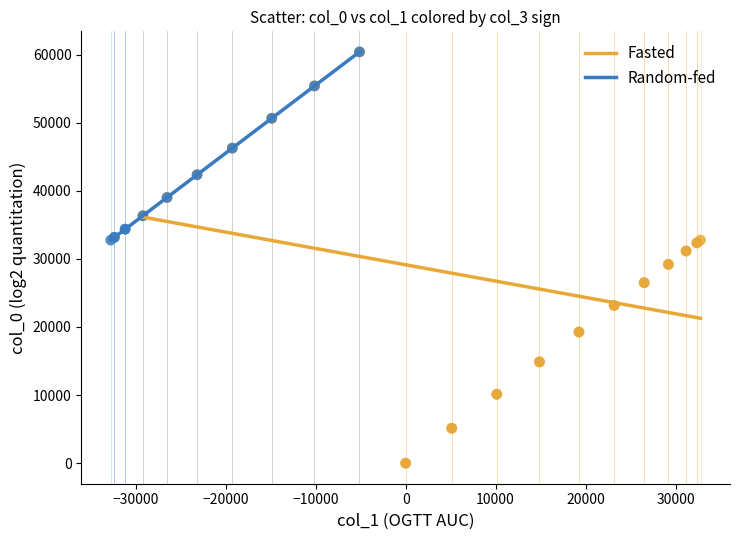

Which series reaches the minimum Y coordinate?

Fasted